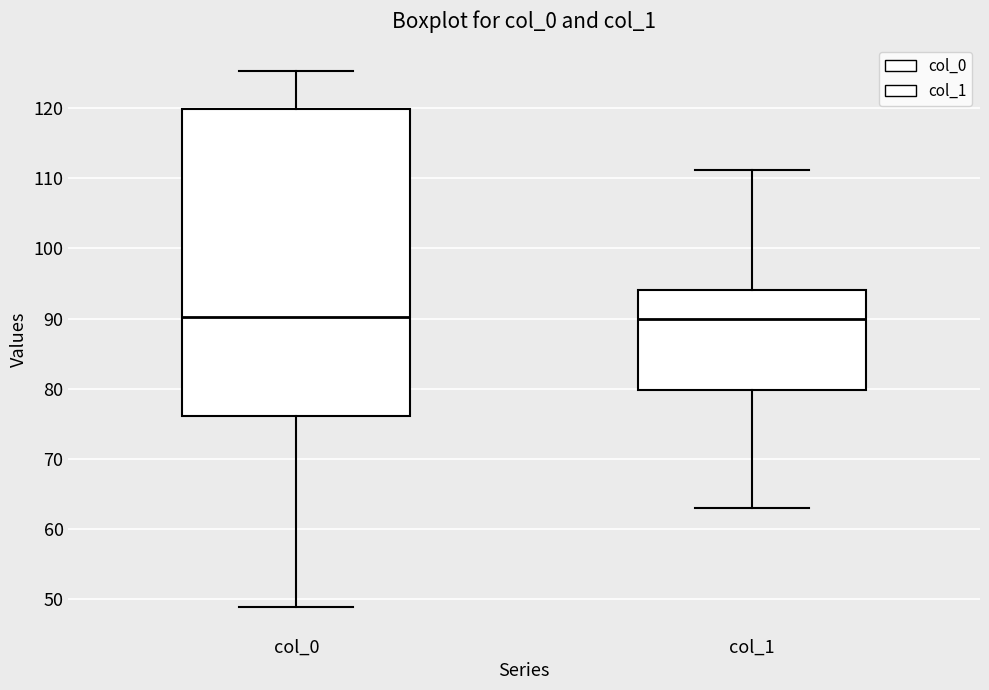

Reading left to right, read every box against the y-axis: the position of its median line, the range the box covers, and the ends of its whiskers. The values are not printed on the chart, so give them approximately, as read against the axis.

col_0: median 90, box 76 to 120, whiskers 49 to 125
col_1: median 90, box 80 to 94, whiskers 63 to 111